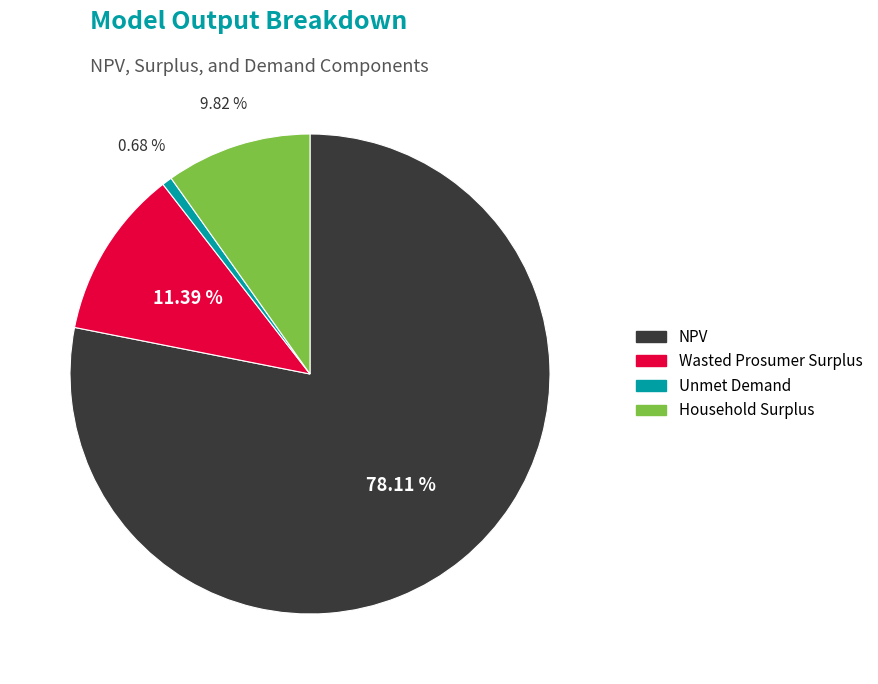

The NPV slice represents 78% of the pie. True or false?

True